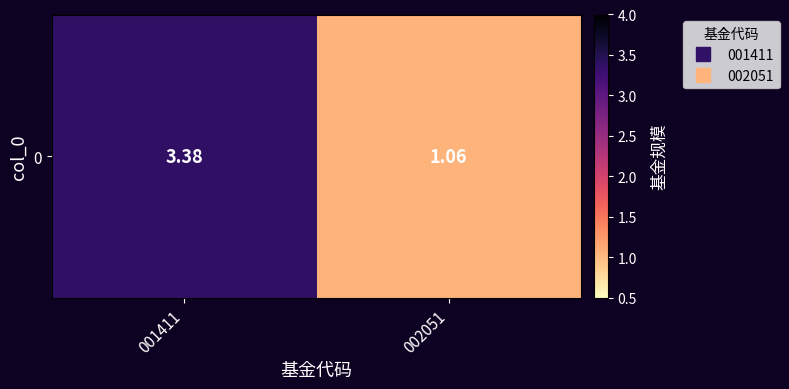

Reading left to right, extract all data points from this chart.

001411=3.4	002051=1.1